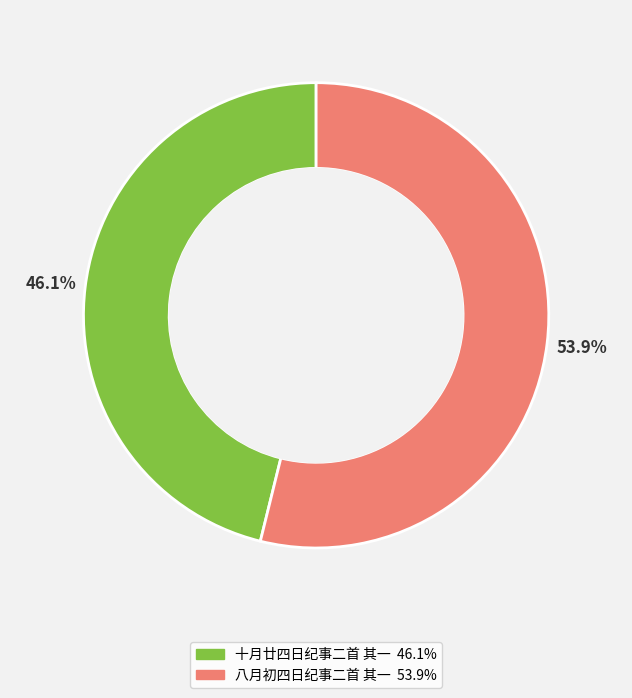

What is the ratio of the value at 十月廿四日纪事二首 其一 to the value at 八月初四日纪事二首 其一?

0.9